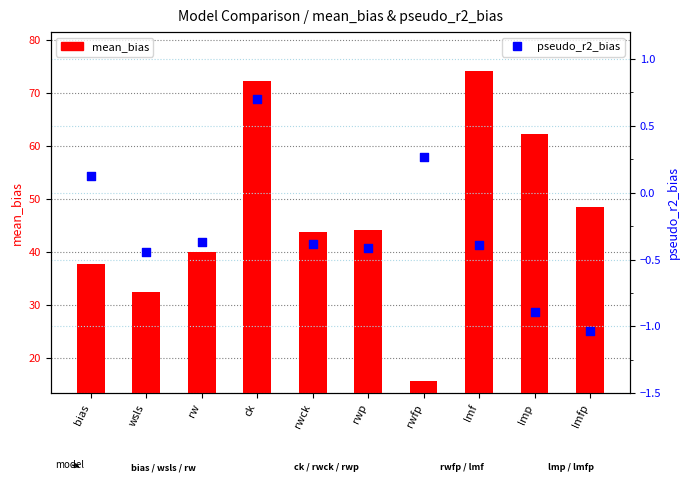

Which series contains the highest Y value?

mean_bias